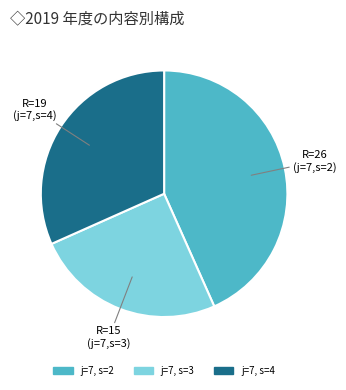

Is there a majority slice in this chart?

No